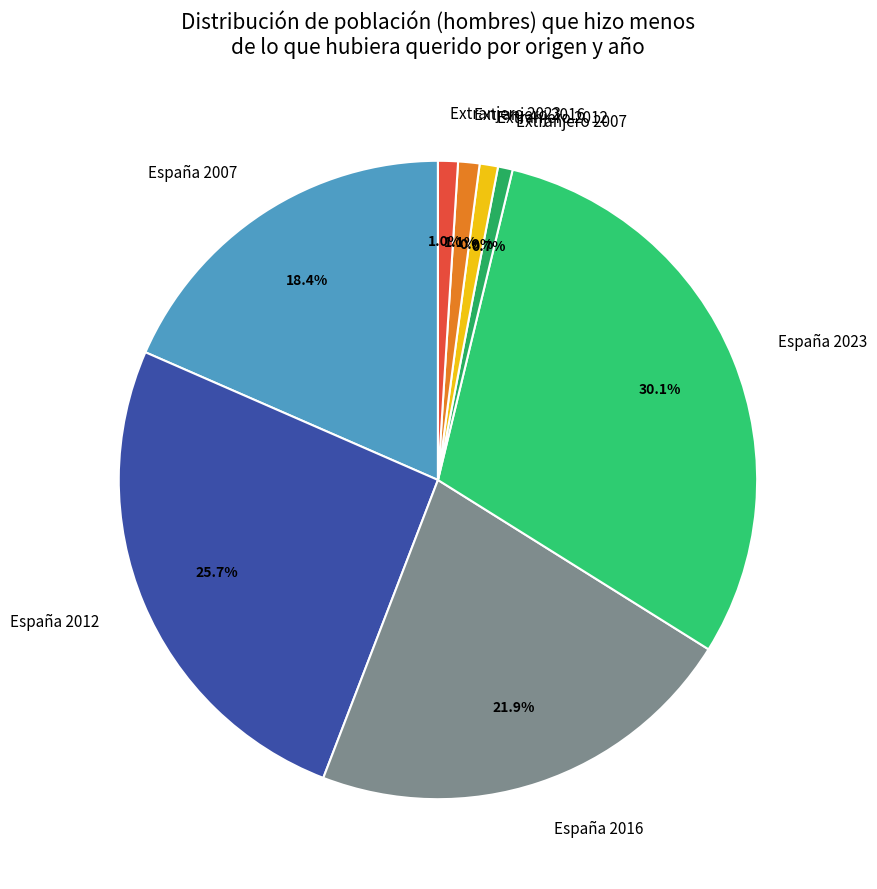

Between España 2023 and España 2012, which is larger?

España 2023